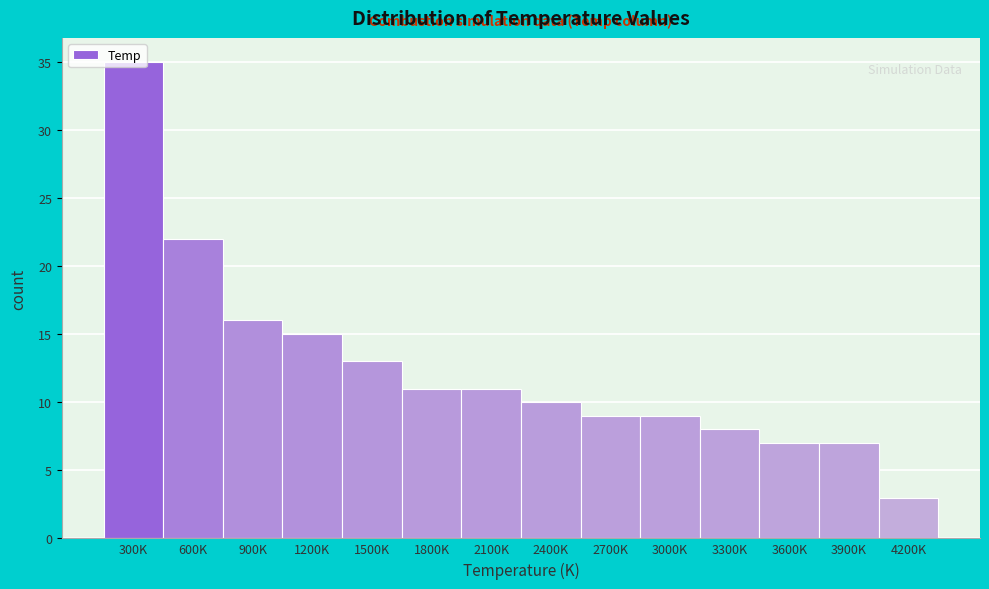

What is the ratio of the value at 2400K to the value at 900K?

0.6